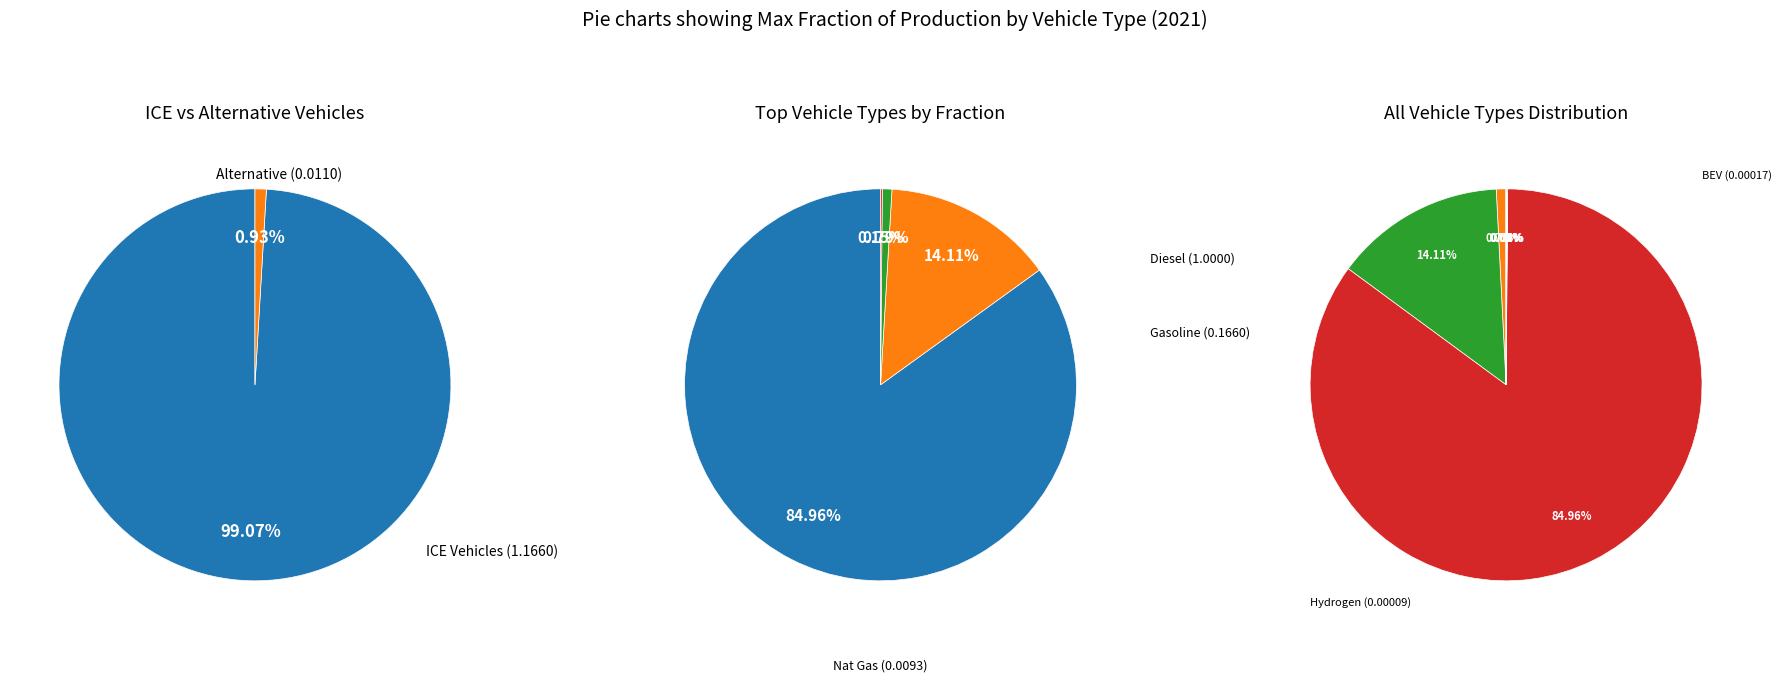

Does natural gas vehicle represent more than half of the total?

No